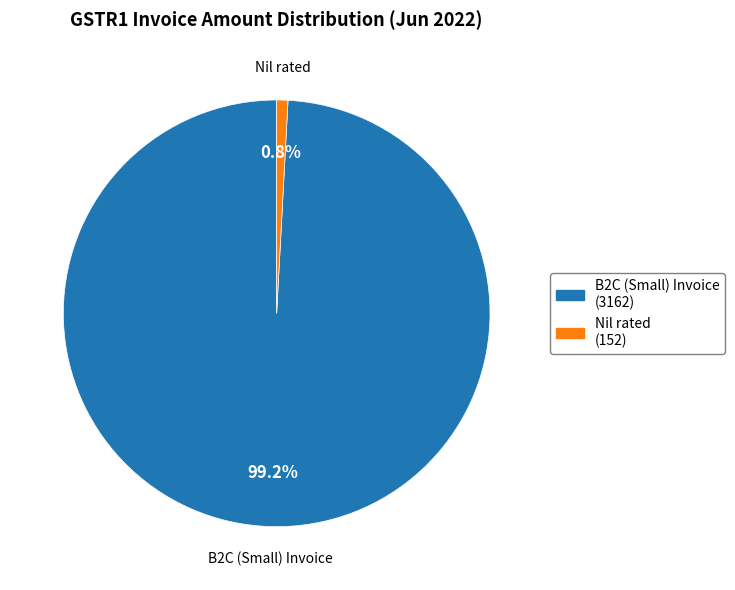

To the nearest percent, what is the difference between the largest and smallest slice percentages?

98%